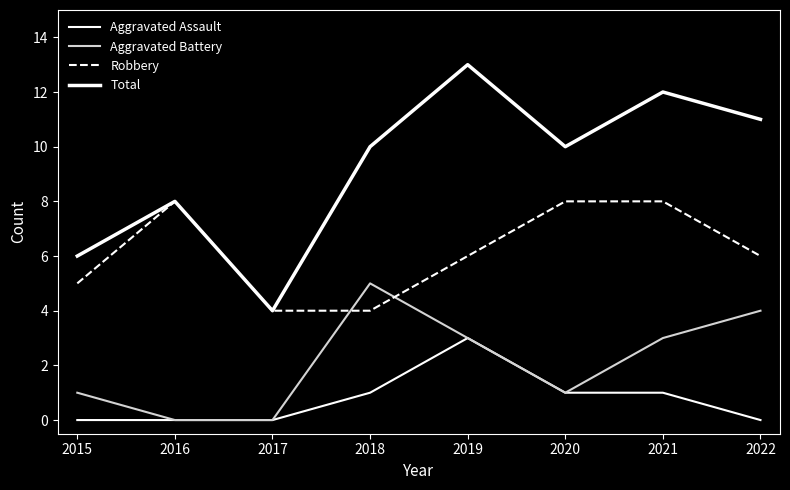

What is the difference between the highest and lowest values at 2015?

6